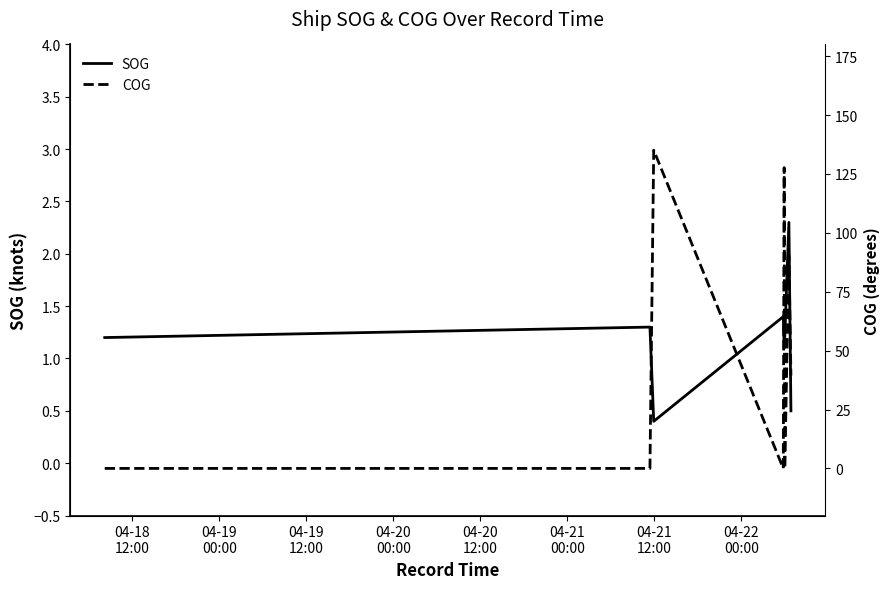

What is the highest value of the SOG series?

2.3